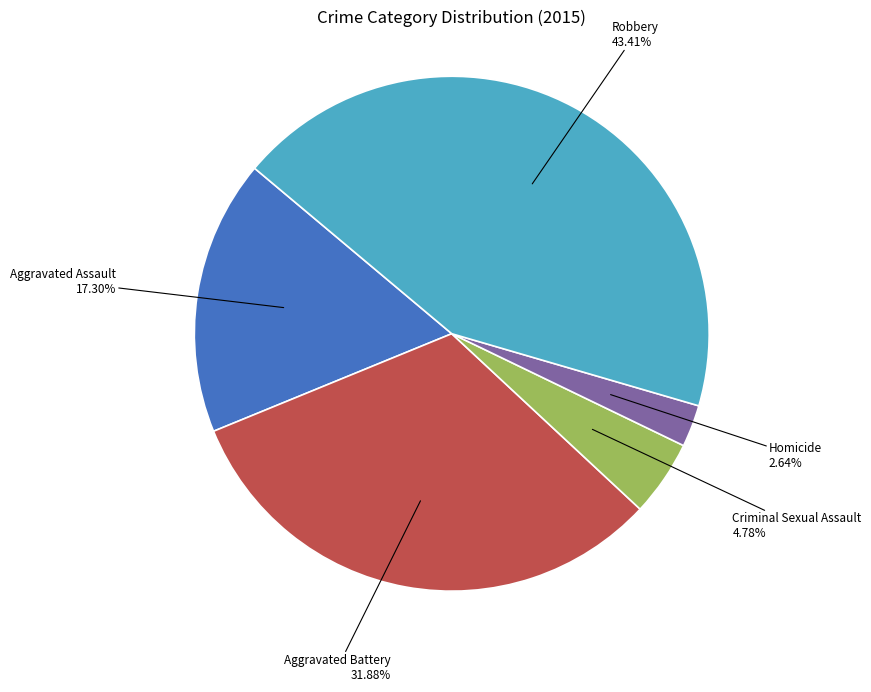

True or false: Aggravated Battery accounts for 32% of the total.

True